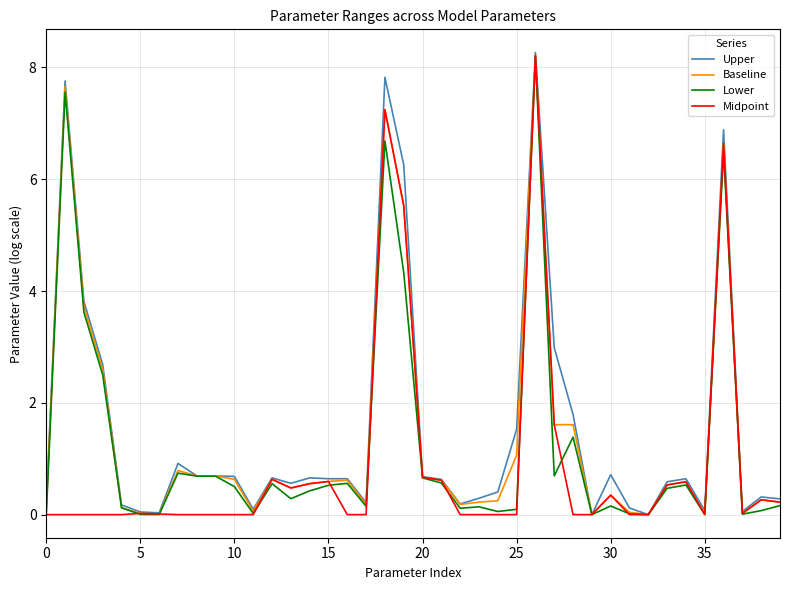

Which series has the largest range (max minus min)?

Upper